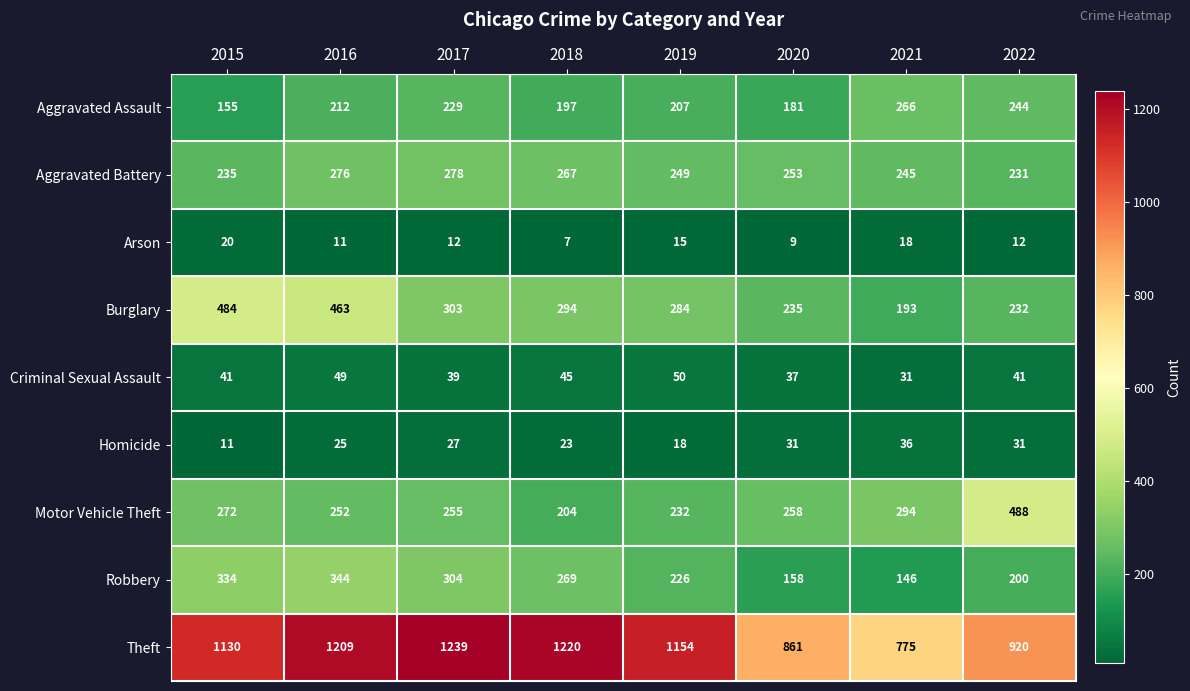

Which series has the largest total across all categories?

Theft